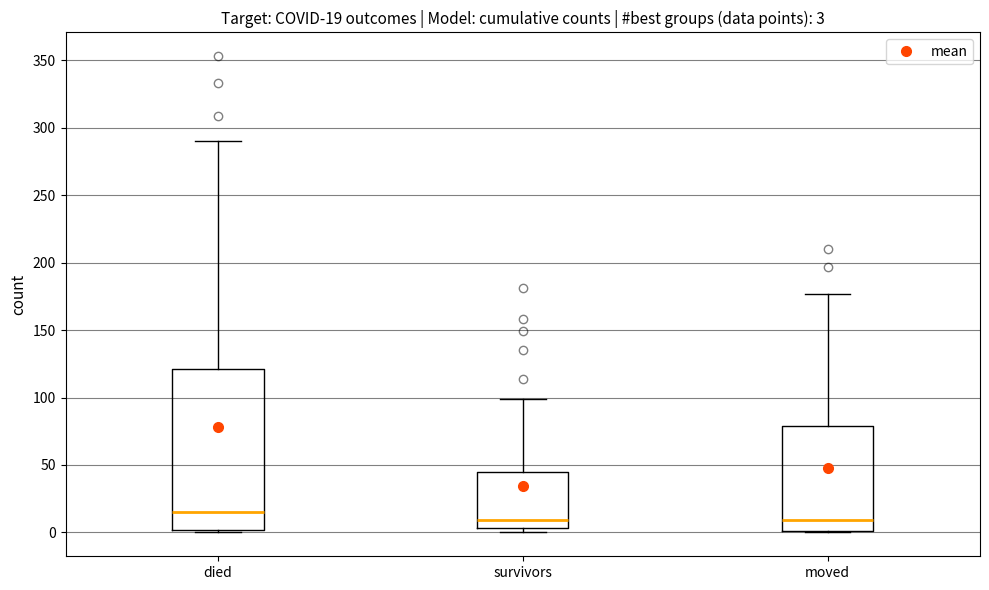

Which box has the highest median line?

died